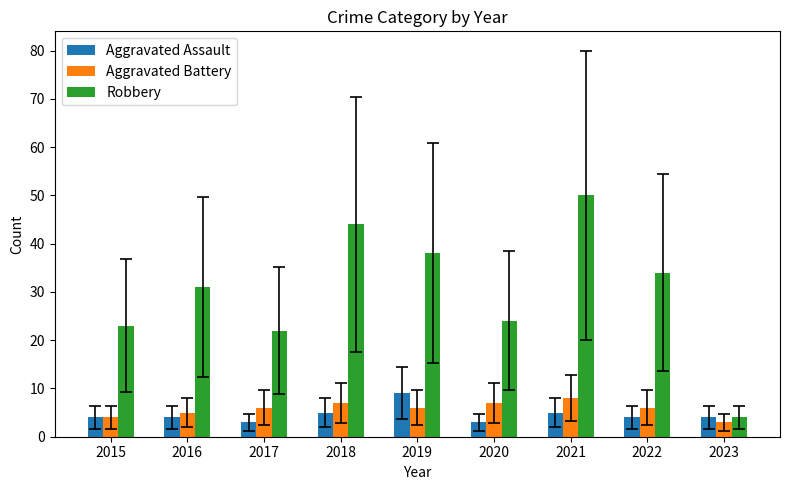

What is the difference between the second highest and minimum values in the Aggravated Assault series?

2